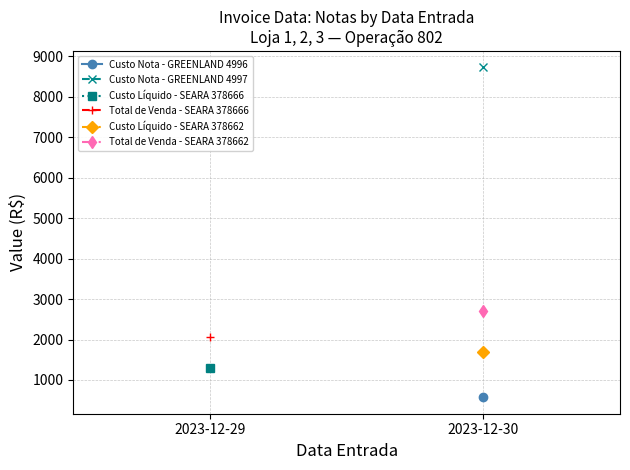

True or false: Custo Líquido - SEARA 378662 has a value of 2800.0 at 2023-12-30.

False